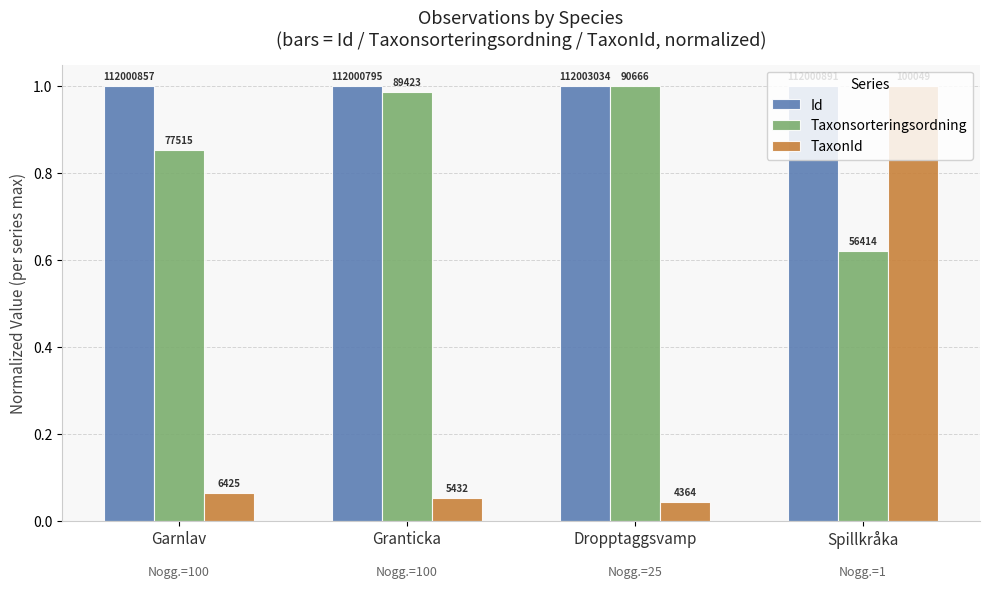

The Taxonsorteringsordning series shows 1.7 at Dropptaggsvamp. True or false?

False